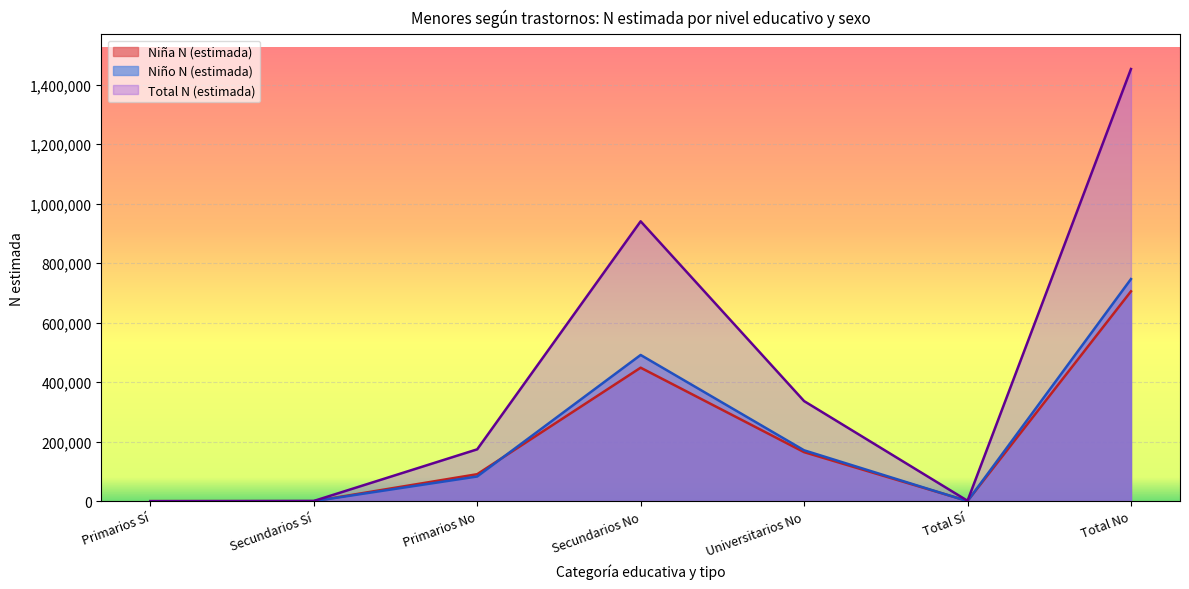

What is the average value of the Niña N (estimada) series?

201980